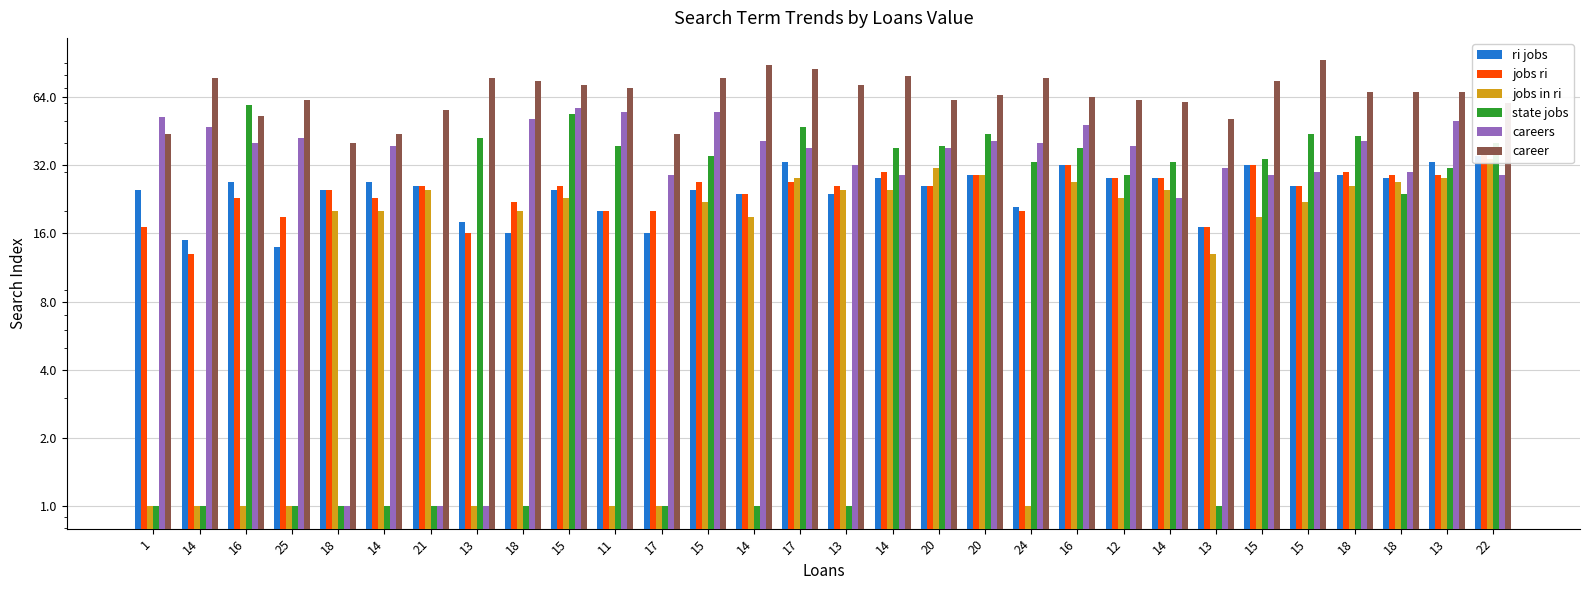

How many data points in jobs in ri are above 22?

14